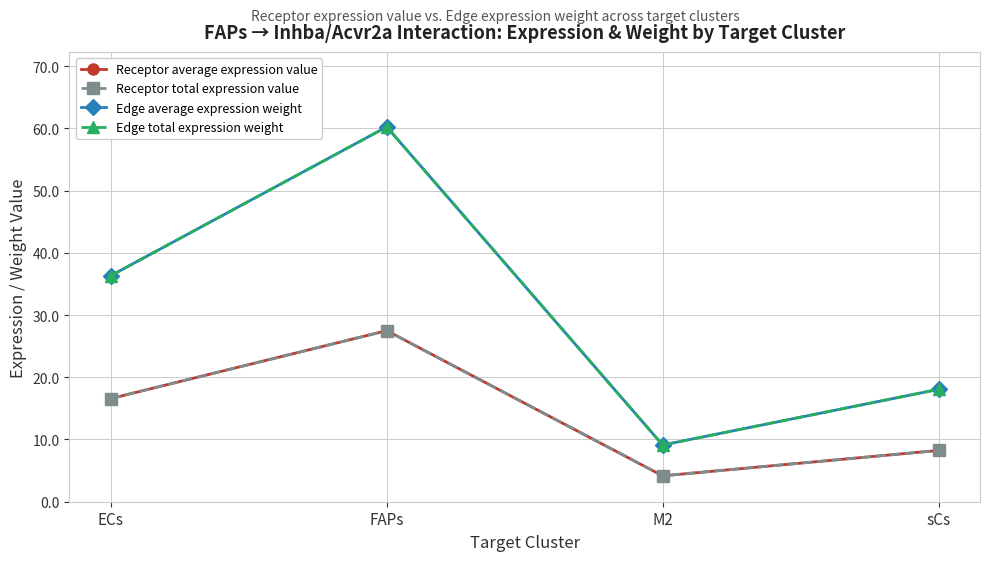

What is the greatest value displayed?

60.2